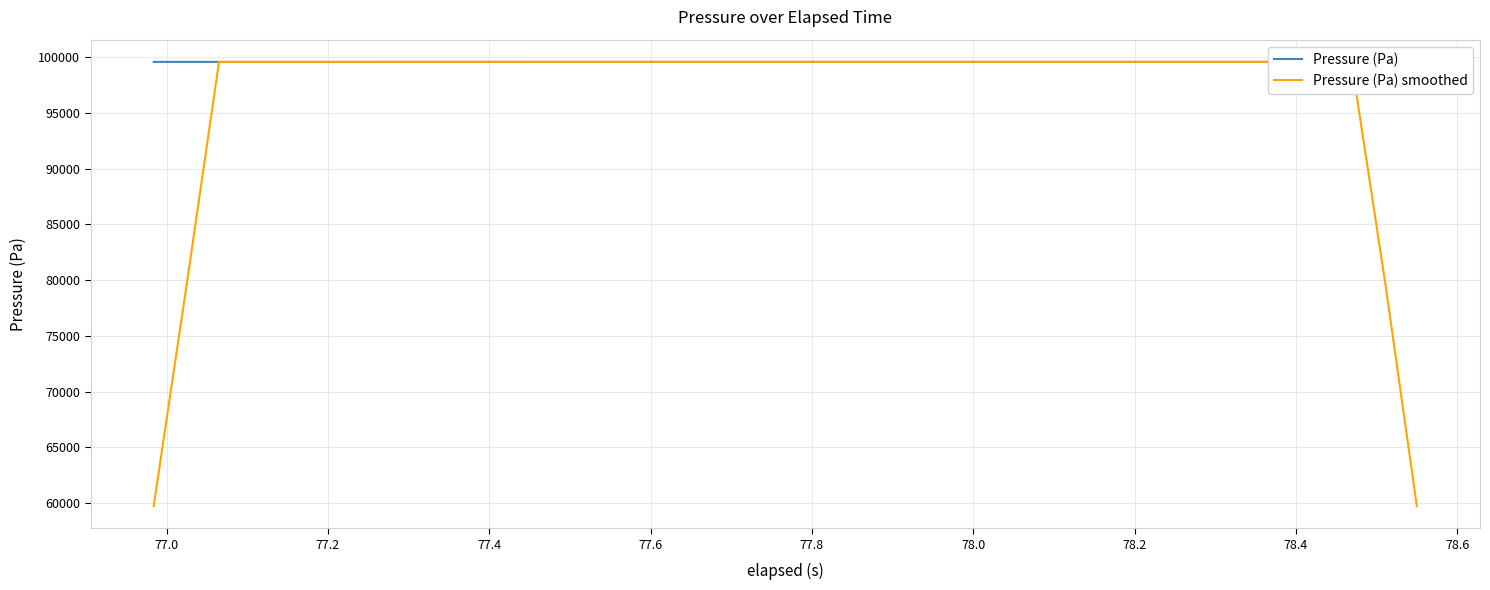

The Pressure (Pa) series shows 173276.6 at 77.8. True or false?

False